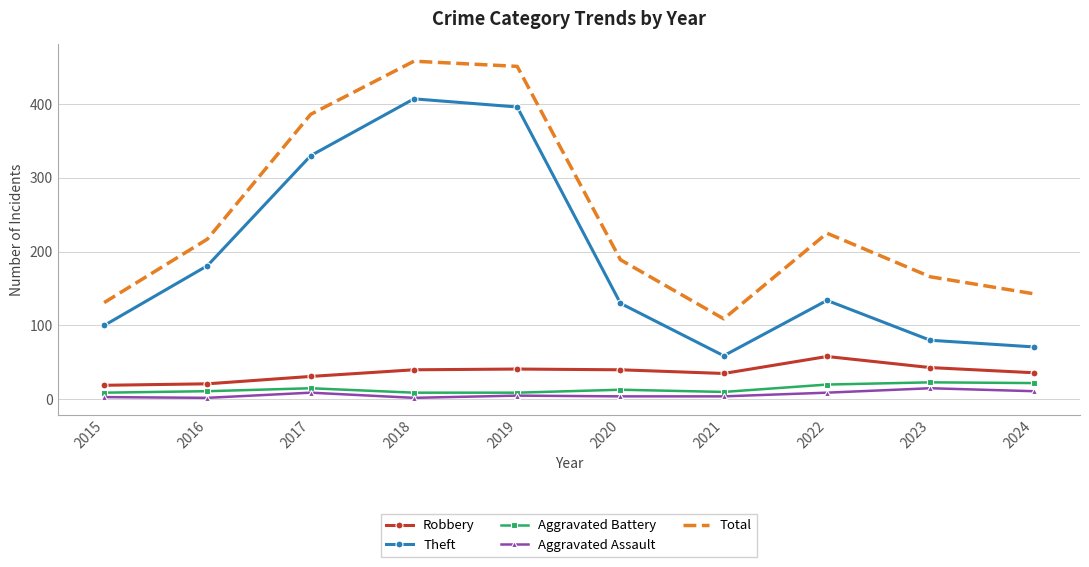

What are all the series names shown in the legend?

Robbery, Theft, Aggravated Battery, Aggravated Assault, Total